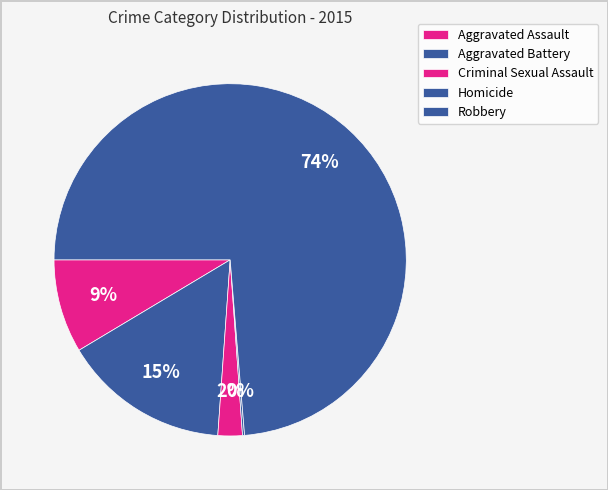

Is it true that Robbery is 74% of the pie?

True